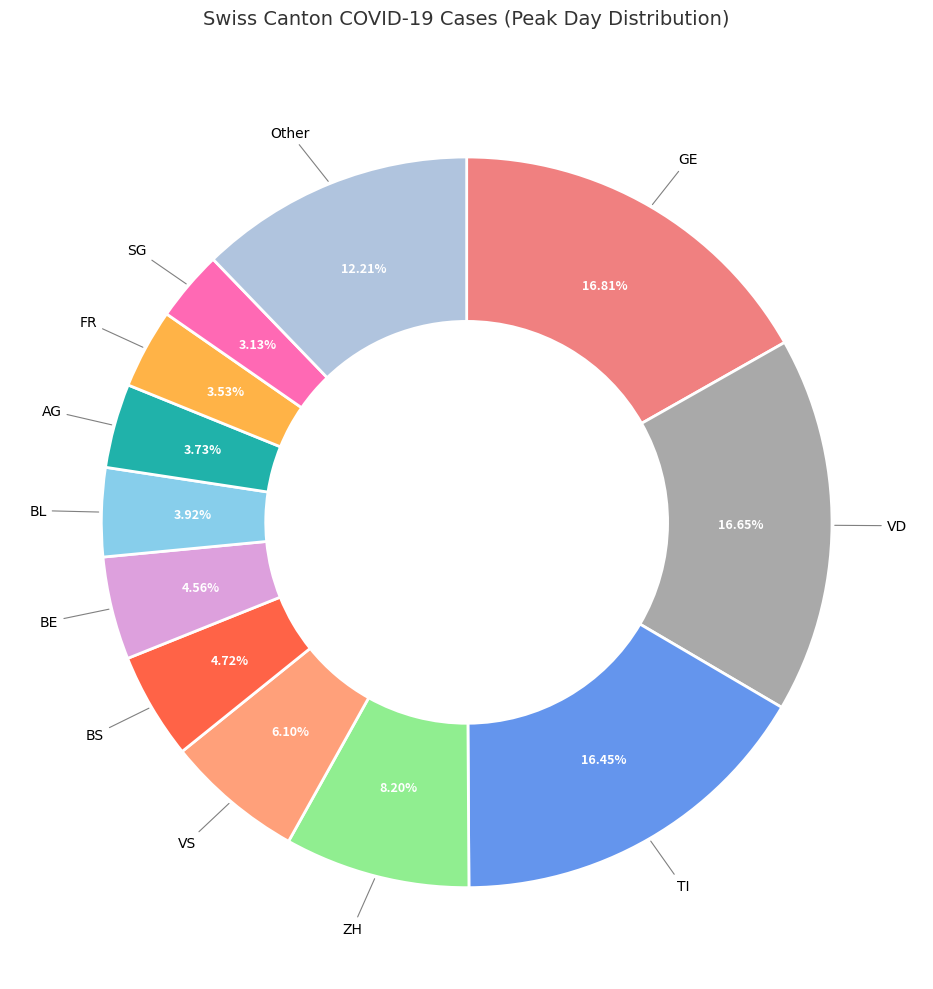

The VS slice represents 1% of the pie. True or false?

False